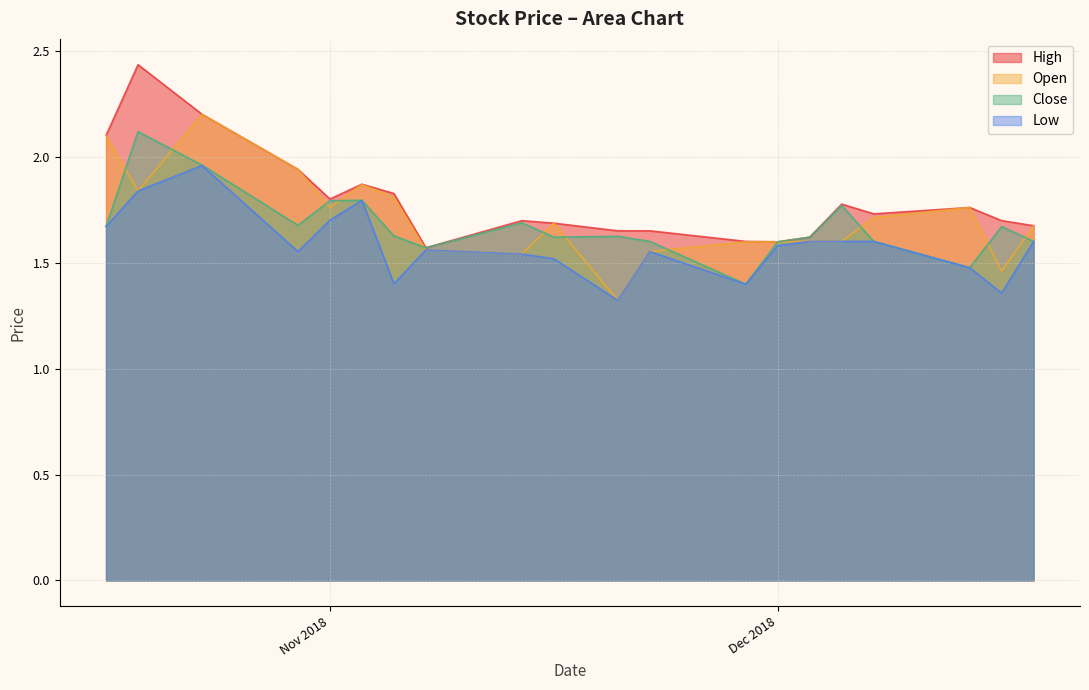

Read the Low value at 2018-12-06.

1.3